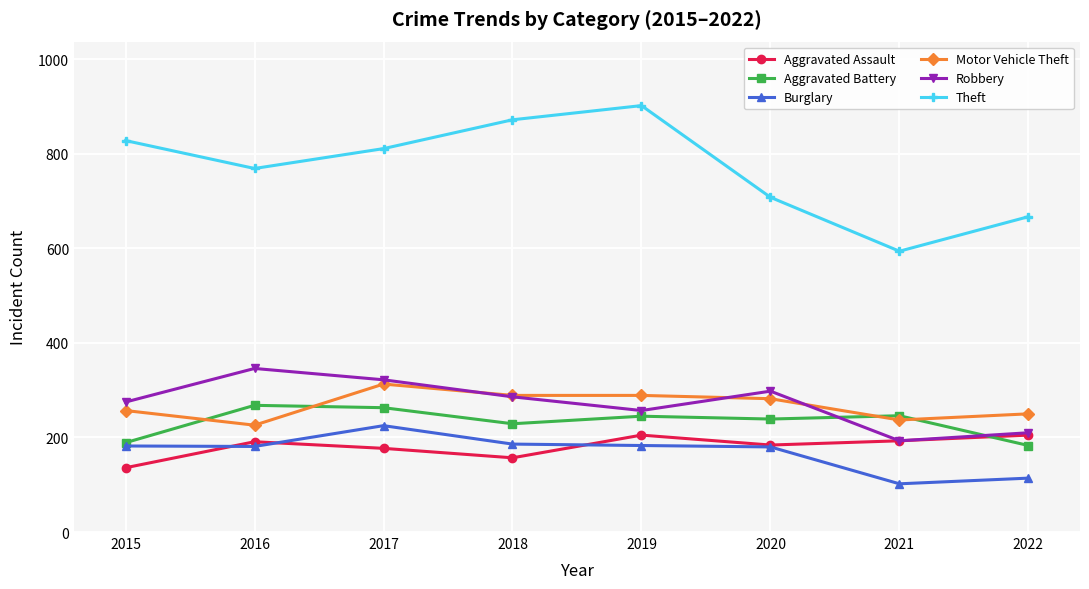

What is the average value of the Aggravated Battery series?

233